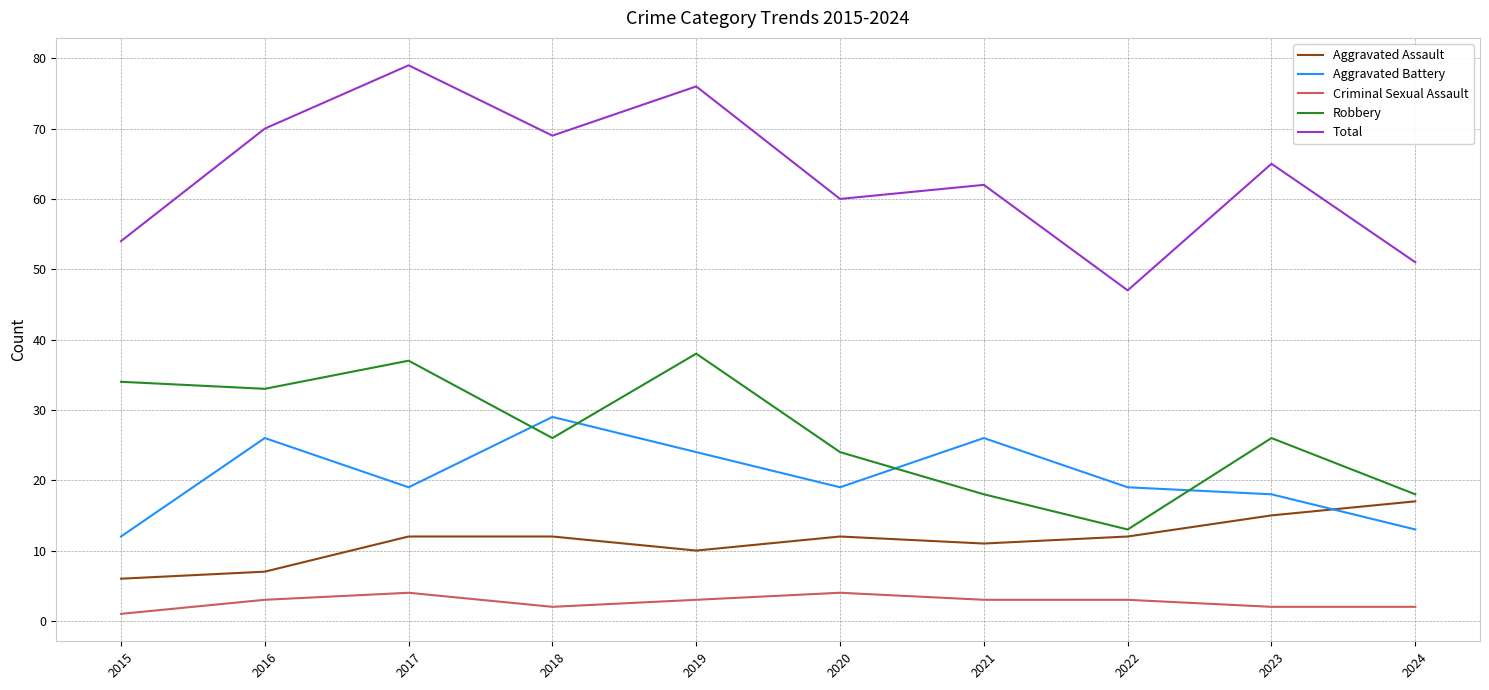

Where does the Aggravated Battery series first go above 19?

2016